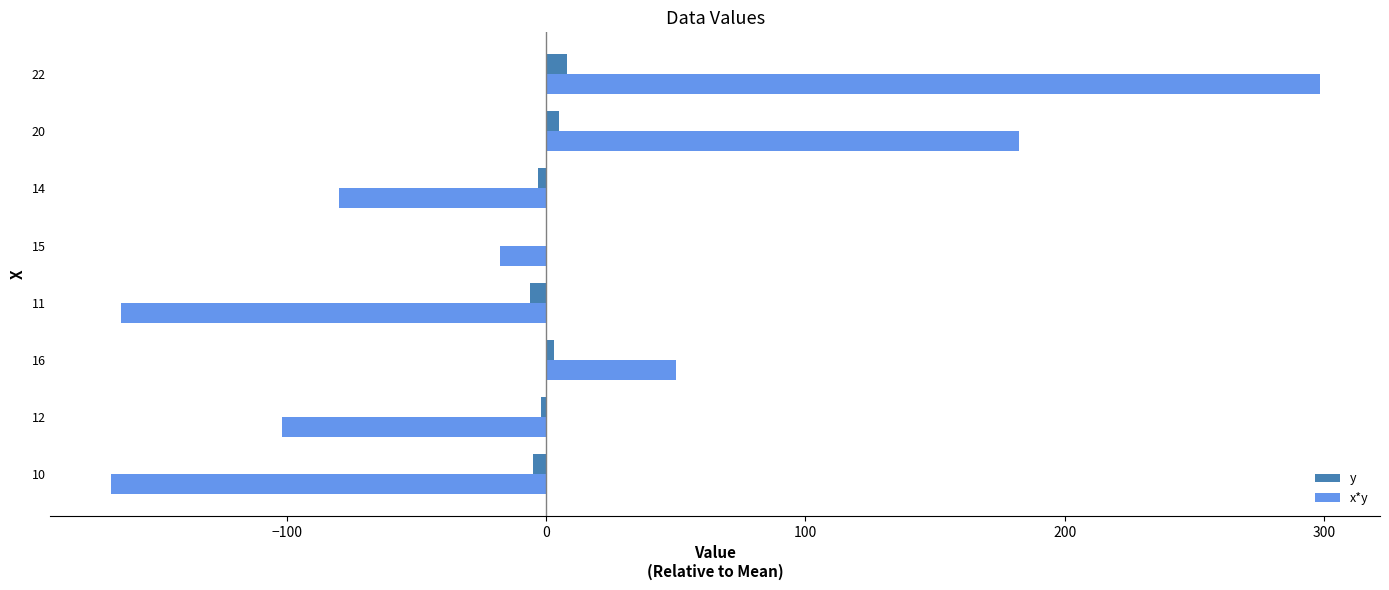

At which category is the sum across all series the highest?

22